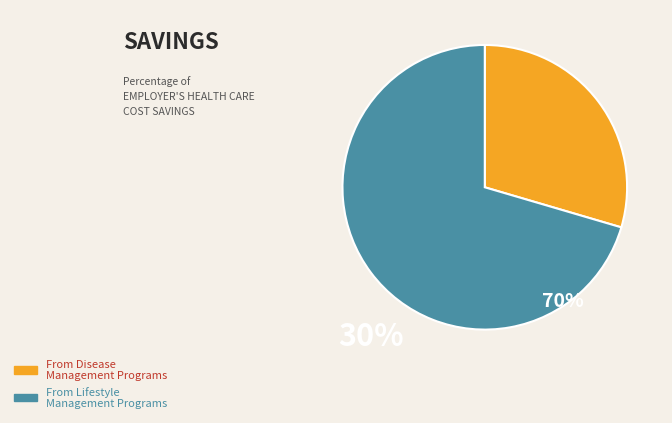

Is there a majority slice in this chart?

Yes